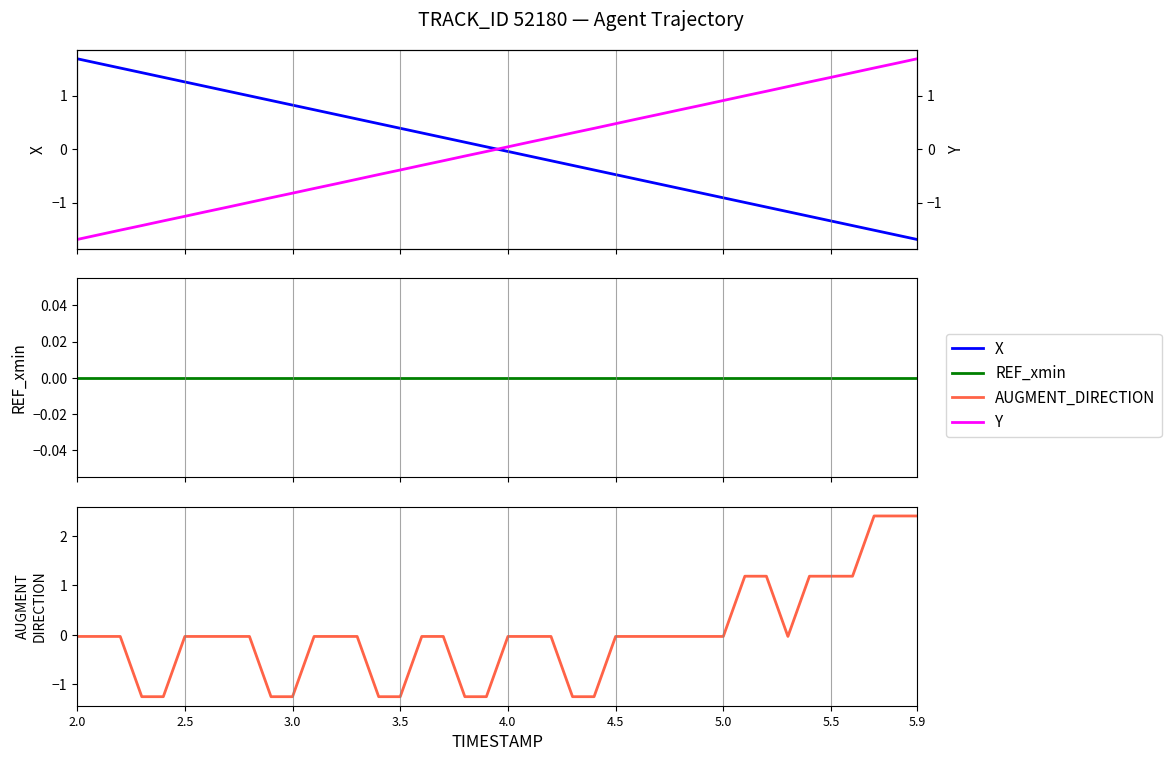

Does the chart display data point markers on the line(s)?

No